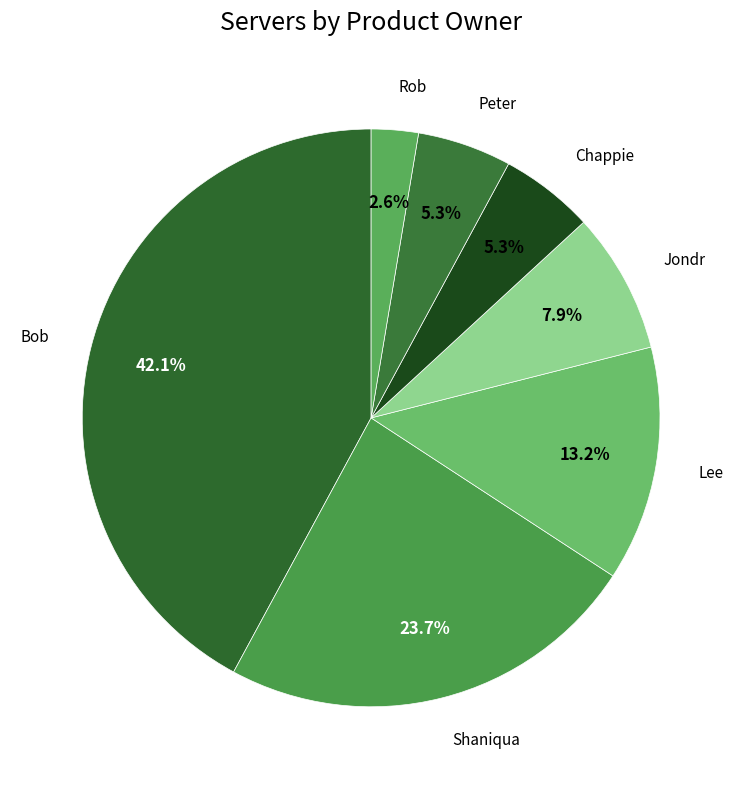

Does any single category account for the majority?

No